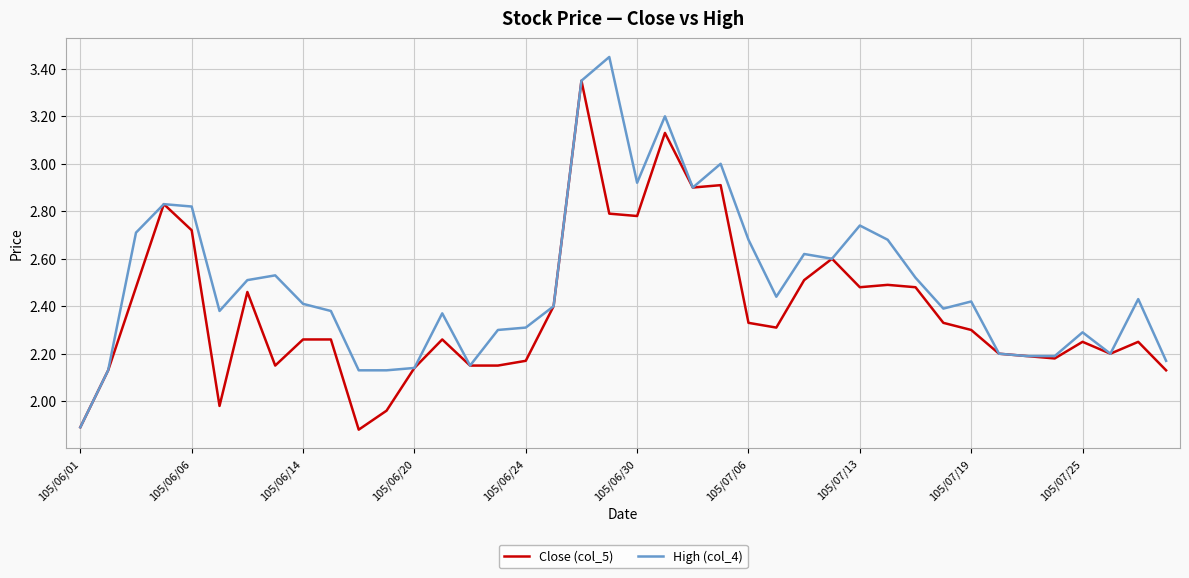

Which series has the widest spread of values?

High (col_4)